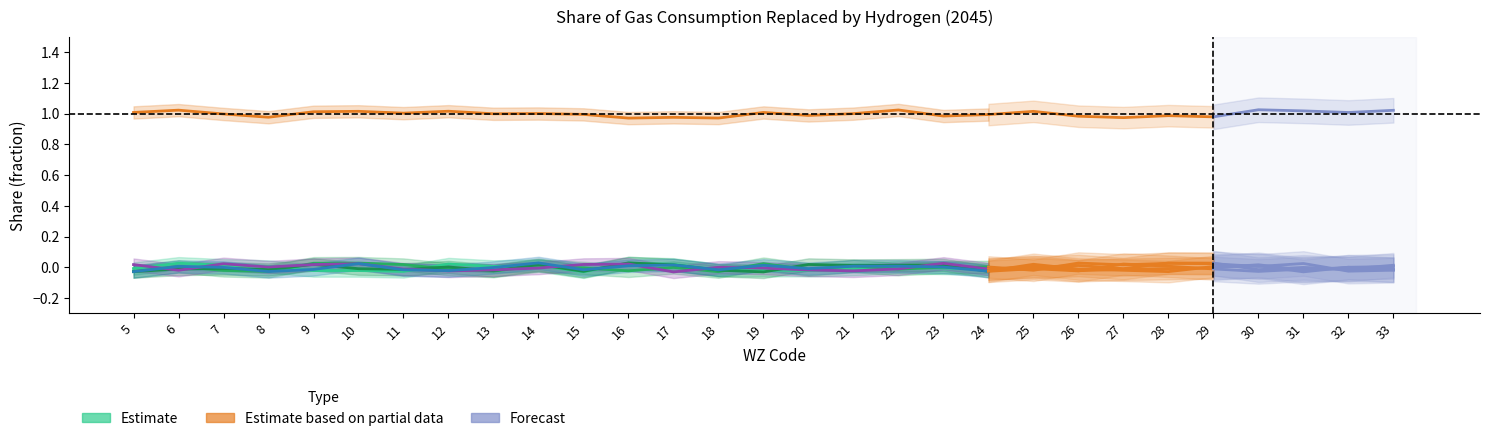

What is the greatest value displayed?

1.0